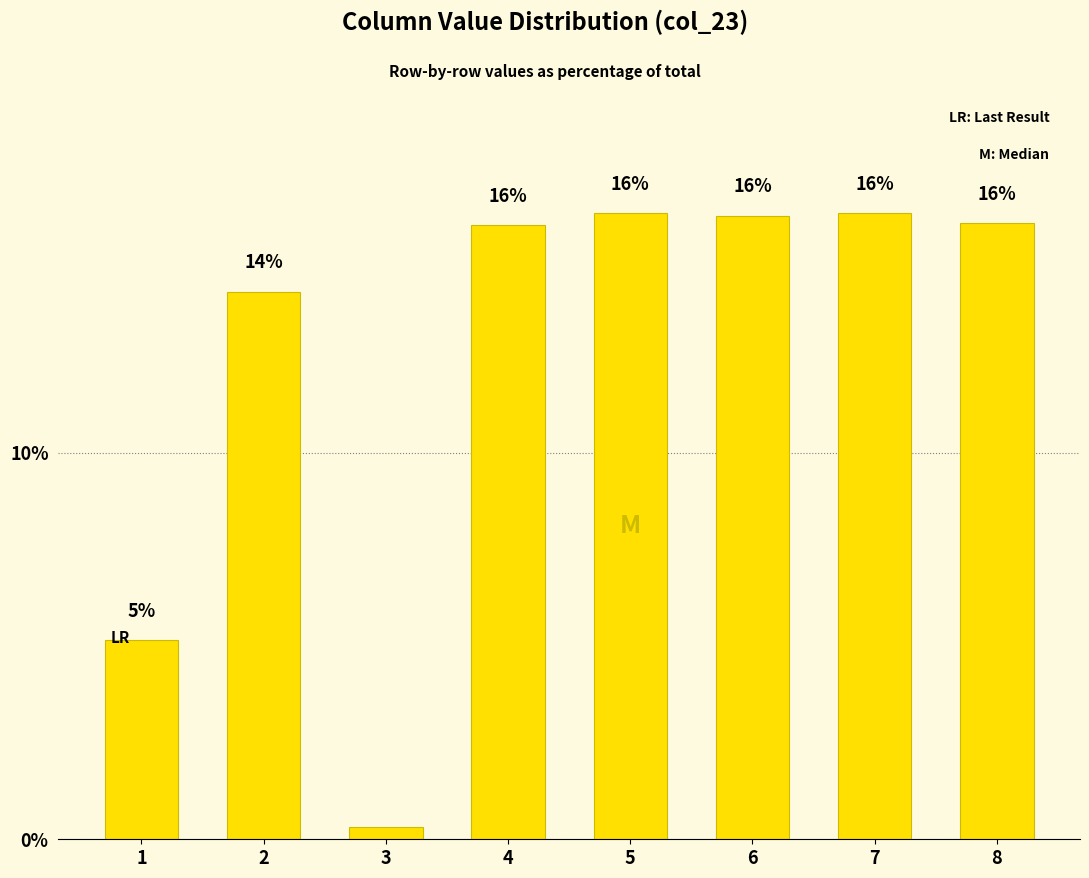

Read the value at 8.

15.9